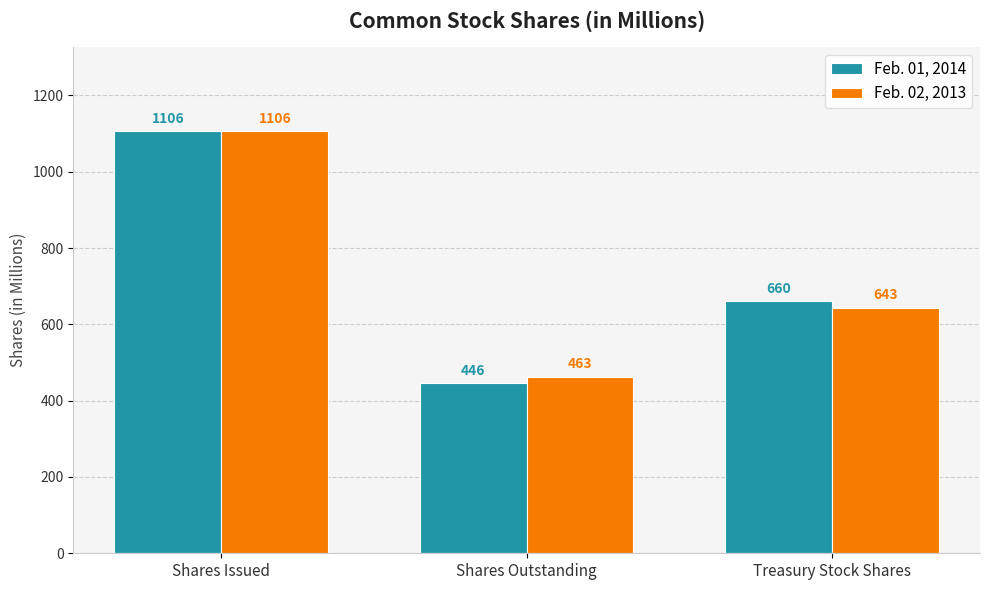

What is the label of the 2nd bar from the left?

Shares Outstanding